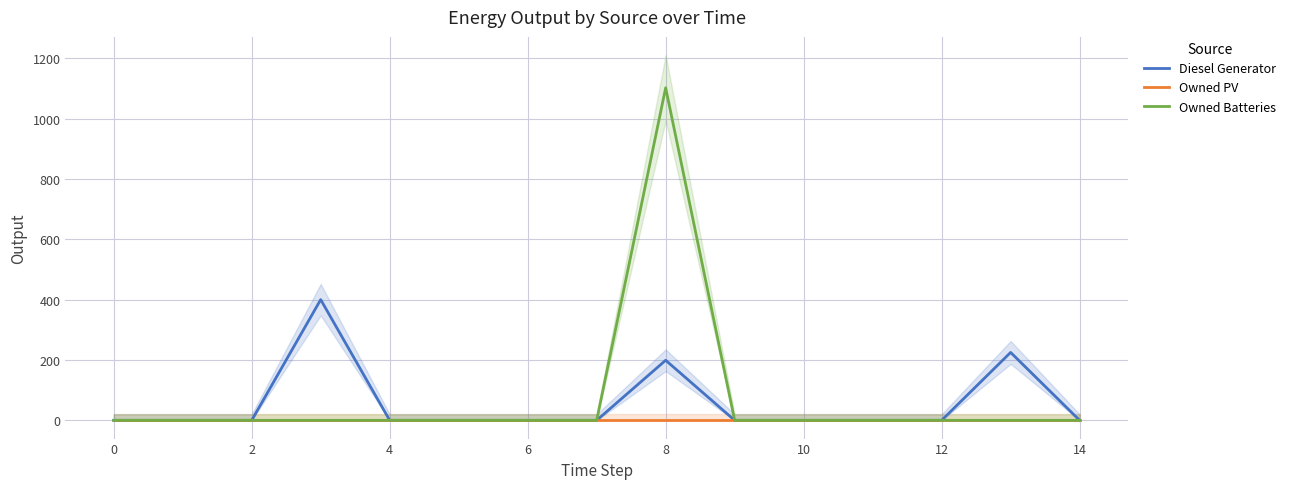

Reading right to left, extract all data points from this chart.

Diesel Generator: 0	225	0	0	0	0	199	0	0	0	0	400	0	0	0
Owned PV: 0	0	0	0	0	0	0	0	0	0	0	0	0	0	0
Owned Batteries: 0	0	0	0	0	0	1102	0	0	0	0	0	0	0	0